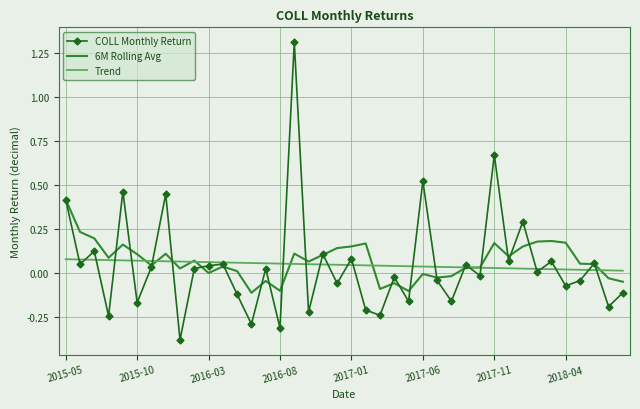

Which series has the widest spread of values?

COLL Monthly Return